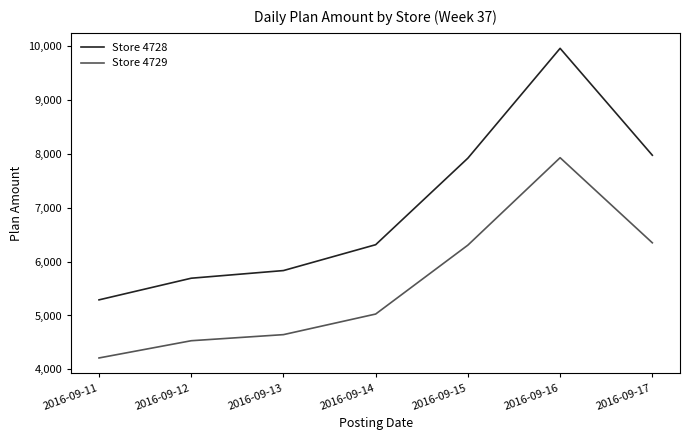

What is the difference between the second highest and second lowest values in the Store 4729 series?

1817.4